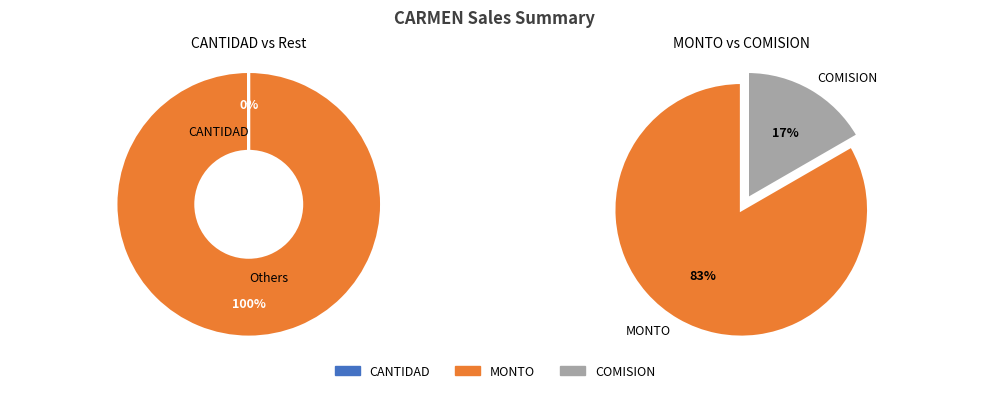

To the nearest percent, what is the average slice percentage?

33%